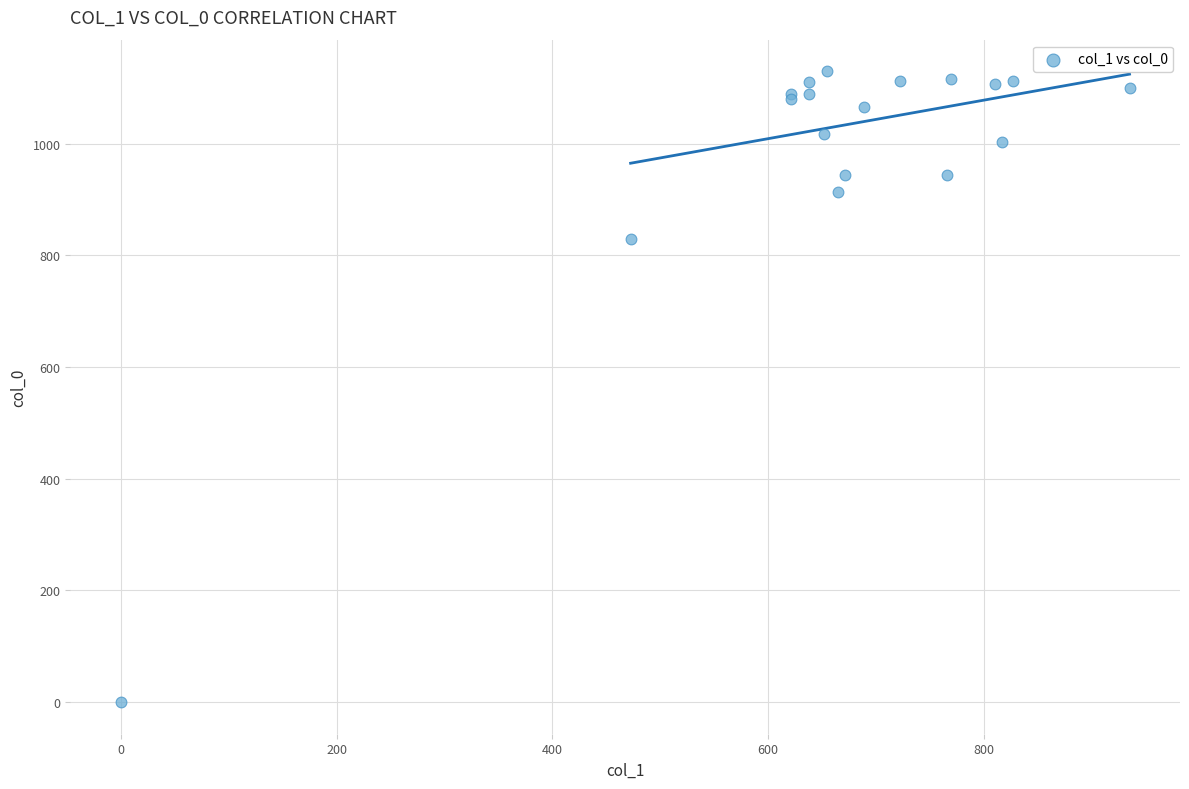

What Y value in the scatter plot is closest to 565?

830.0